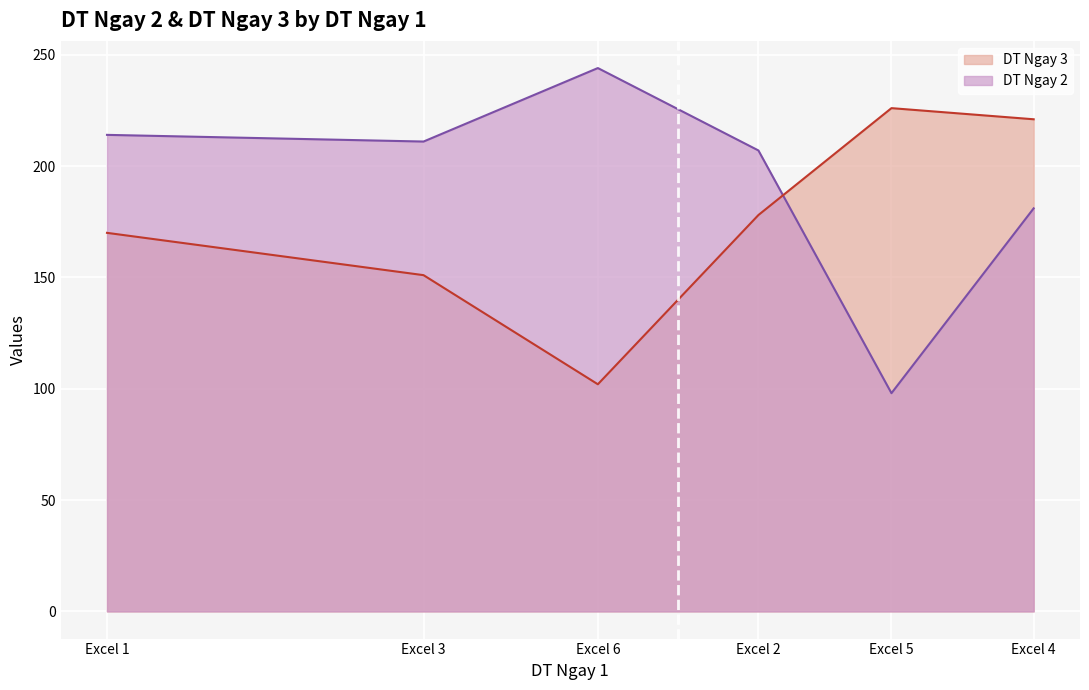

The value of DT Ngay 2 at Excel 2 is 207. True or false?

True